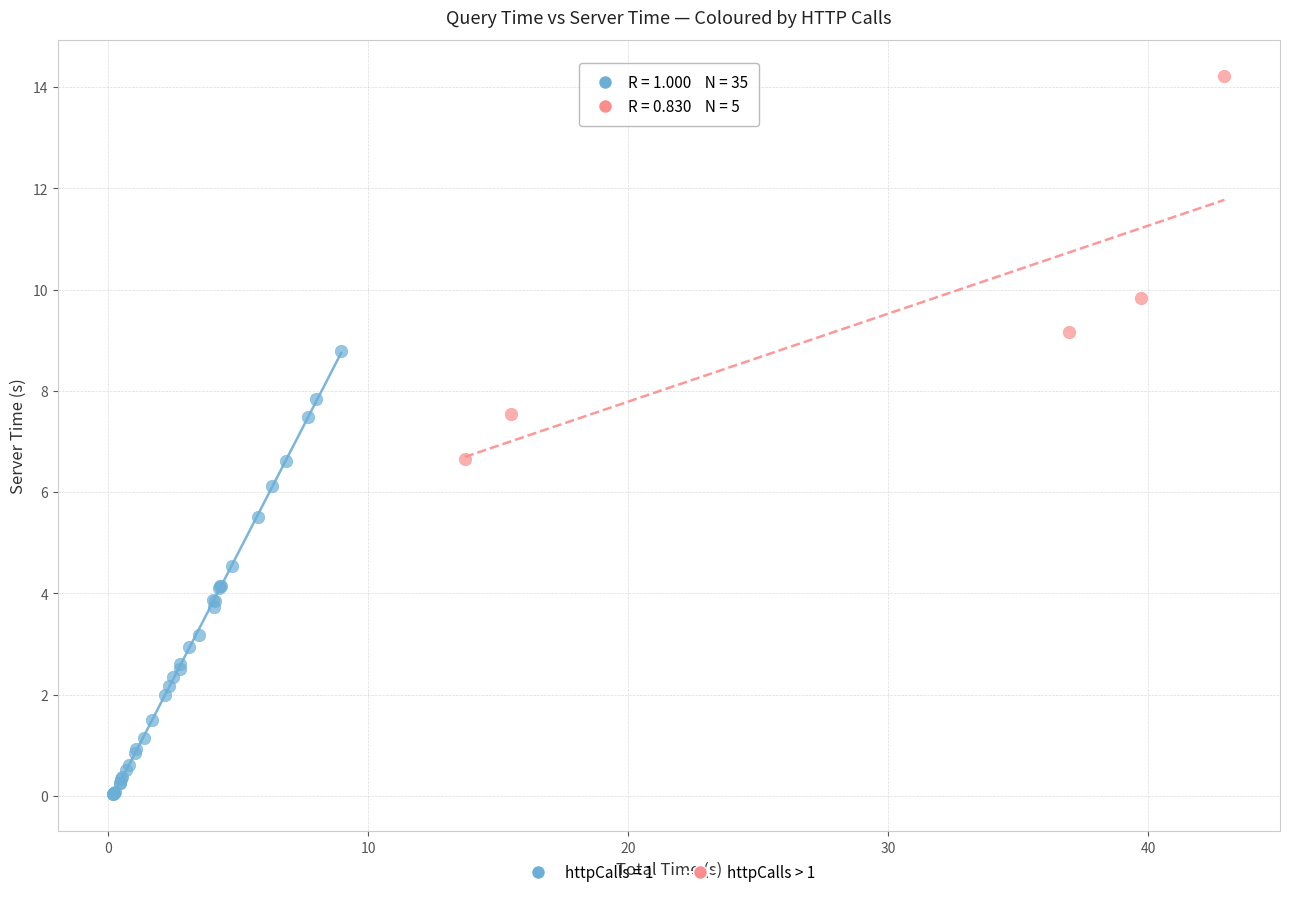

Which series contains the lowest Y value?

httpCalls = 1